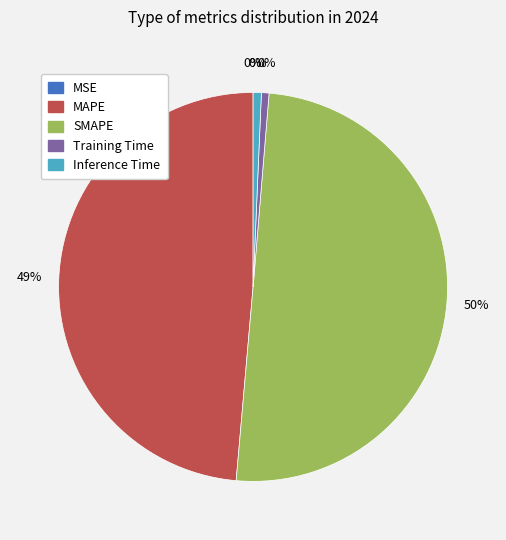

True or false: Training Time accounts for 1% of the total.

True